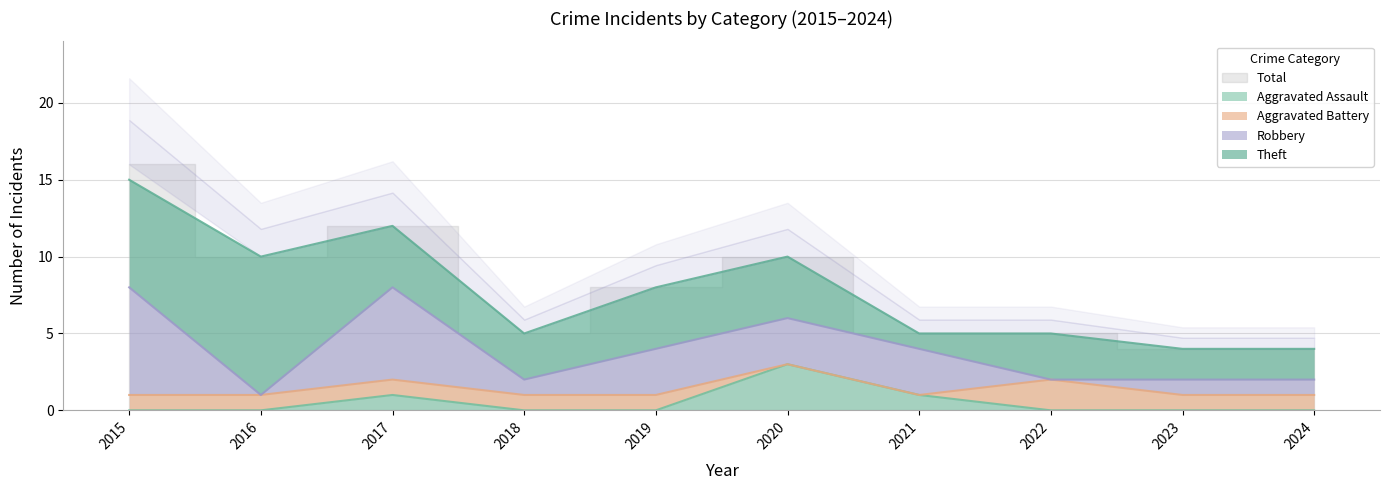

What is the total value across all series at 2017?

24